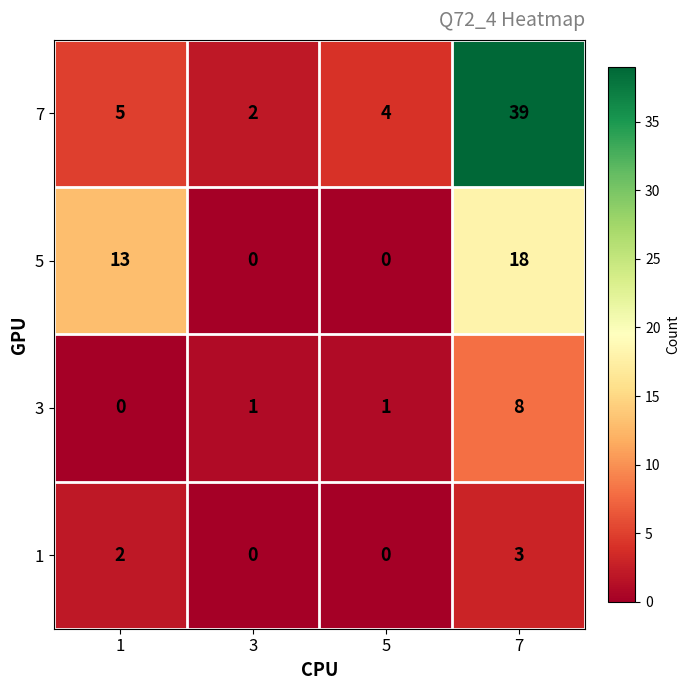

Which series changed the most between 3 and 5?

7